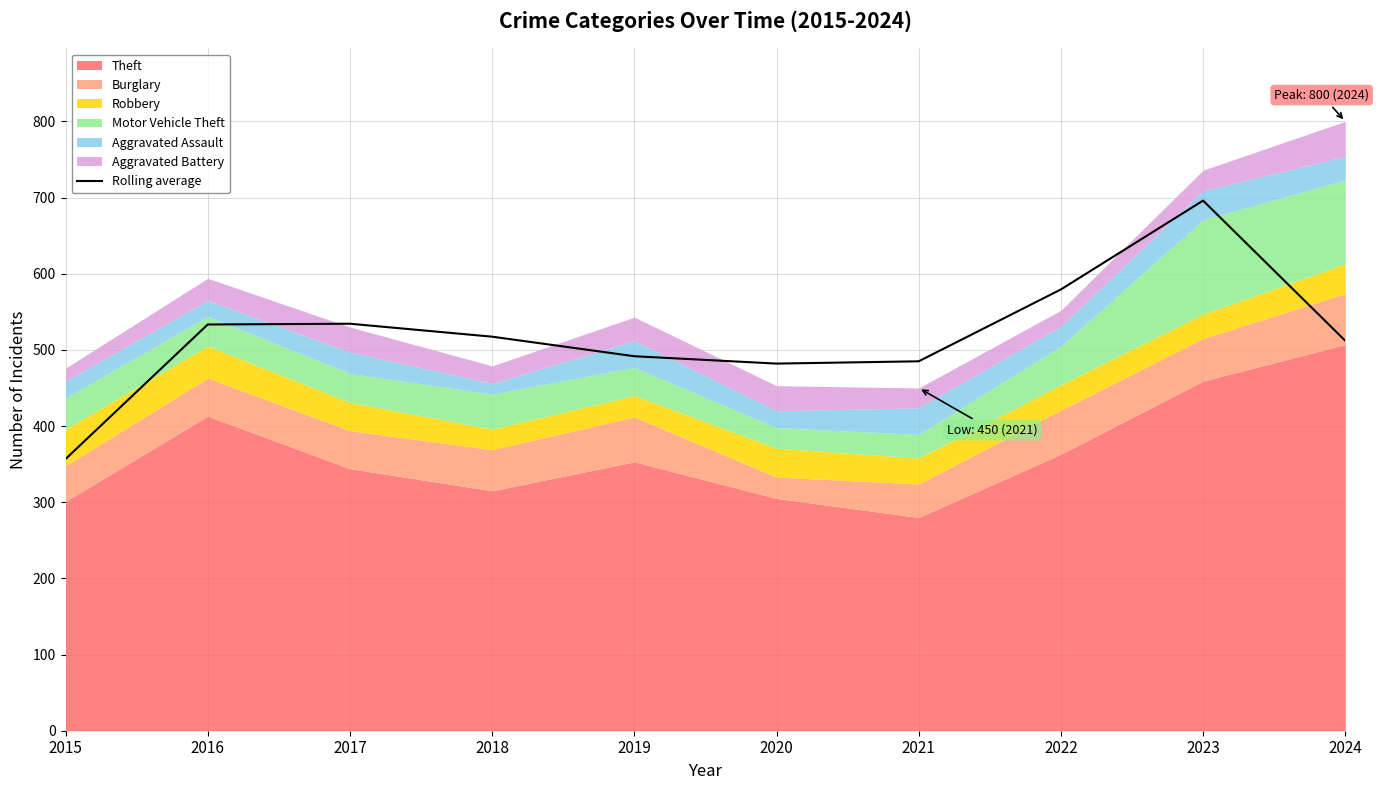

How many categories are shown in the chart?

10